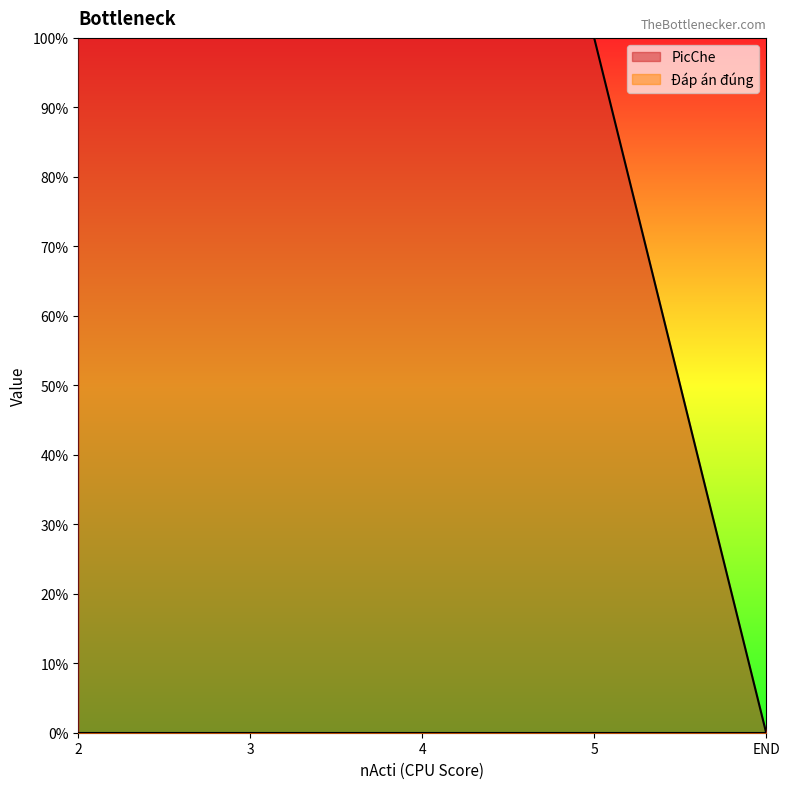

Does the chart display data point markers on the line(s)?

No